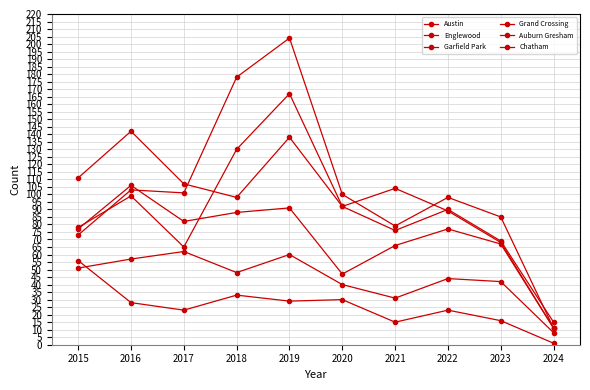

Which series has the widest spread of values?

Garfield Park